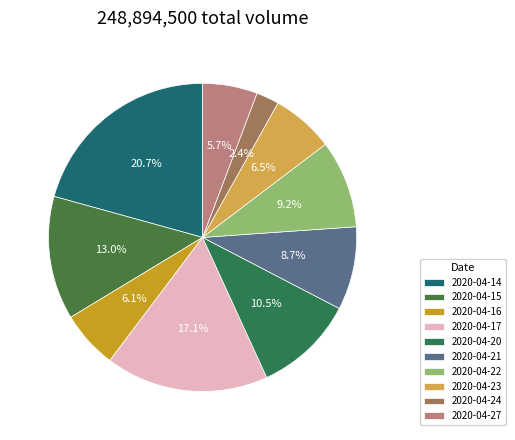

To the nearest percent, what is the difference between the largest and smallest slice percentages?

18%